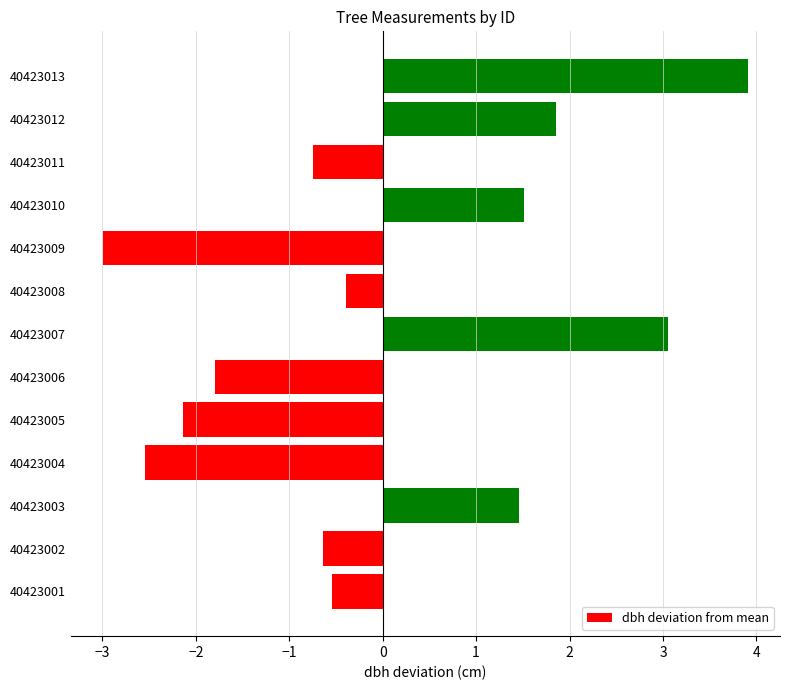

Read the value at 40423005.

-2.1